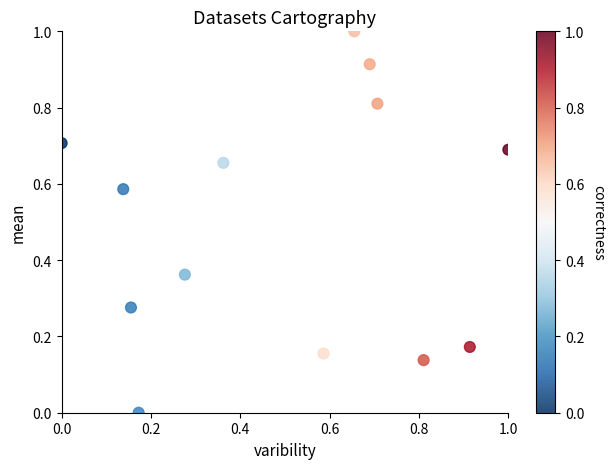

What is the range of X values (max minus min)?

1.0